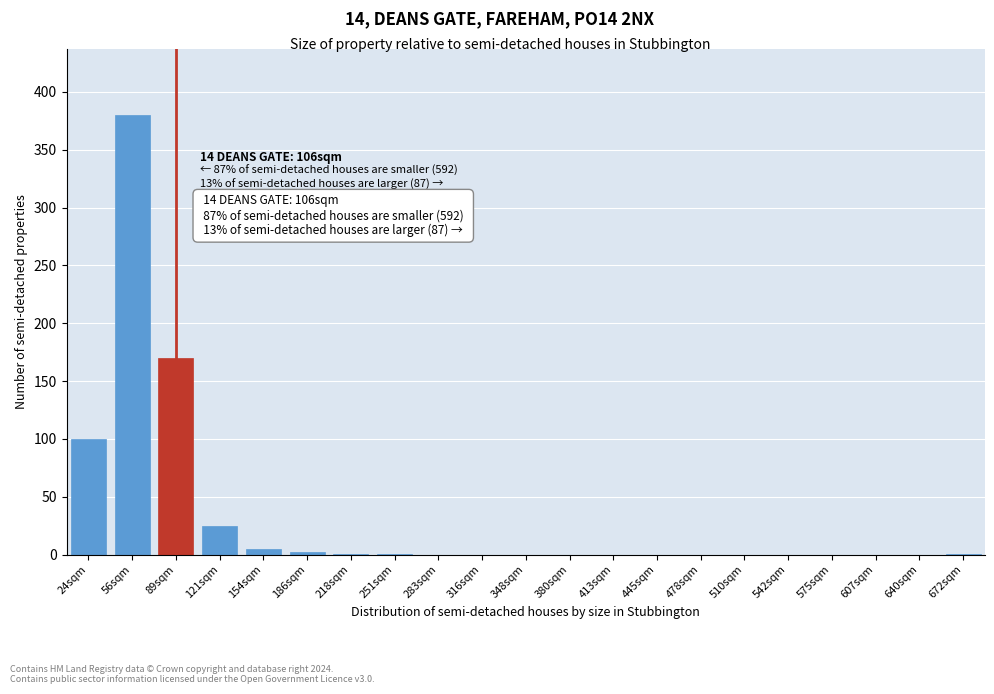

True or false: the data shows 100 at 24sqm.

True